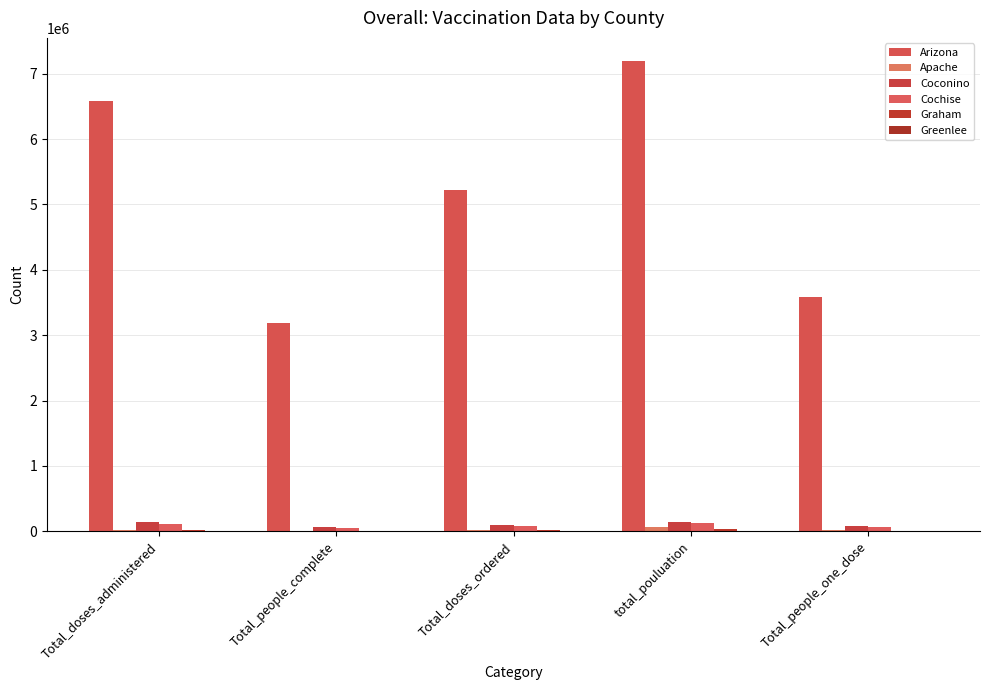

What is the maximum value for Greenlee?

10375